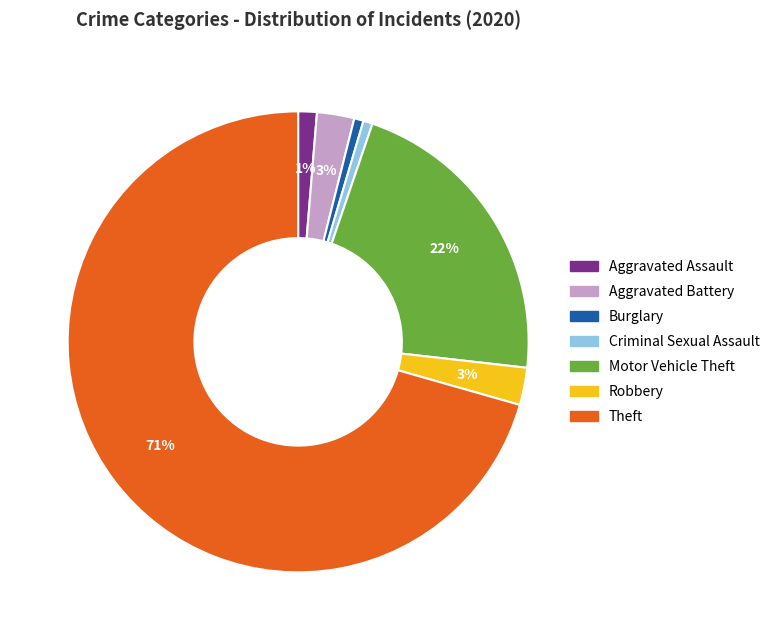

How many slices are in this pie chart?

7